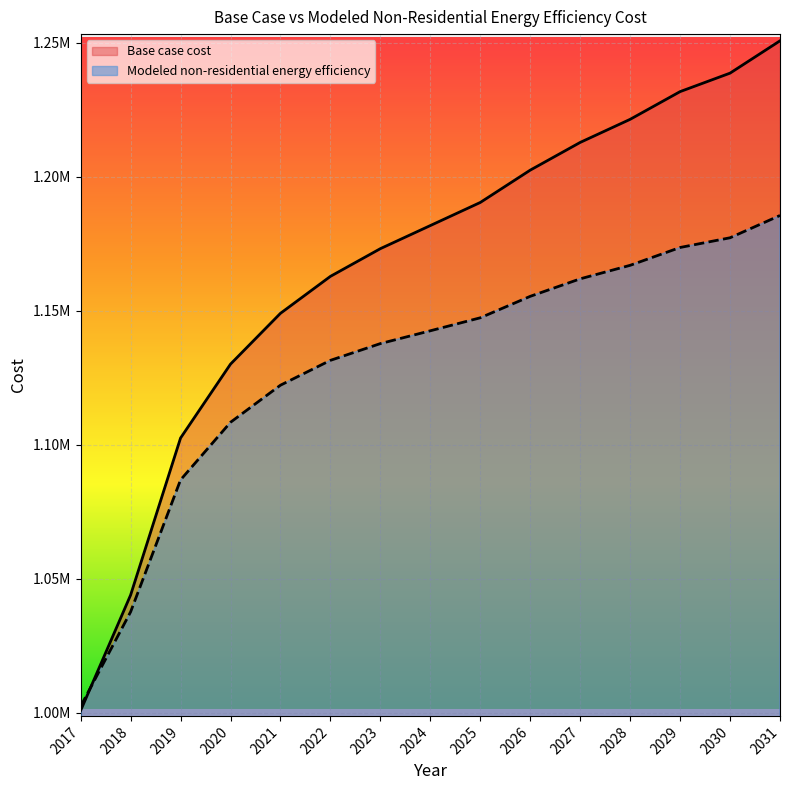

Which category has the highest value in the Modeled non-residential energy efficiency series?

2031